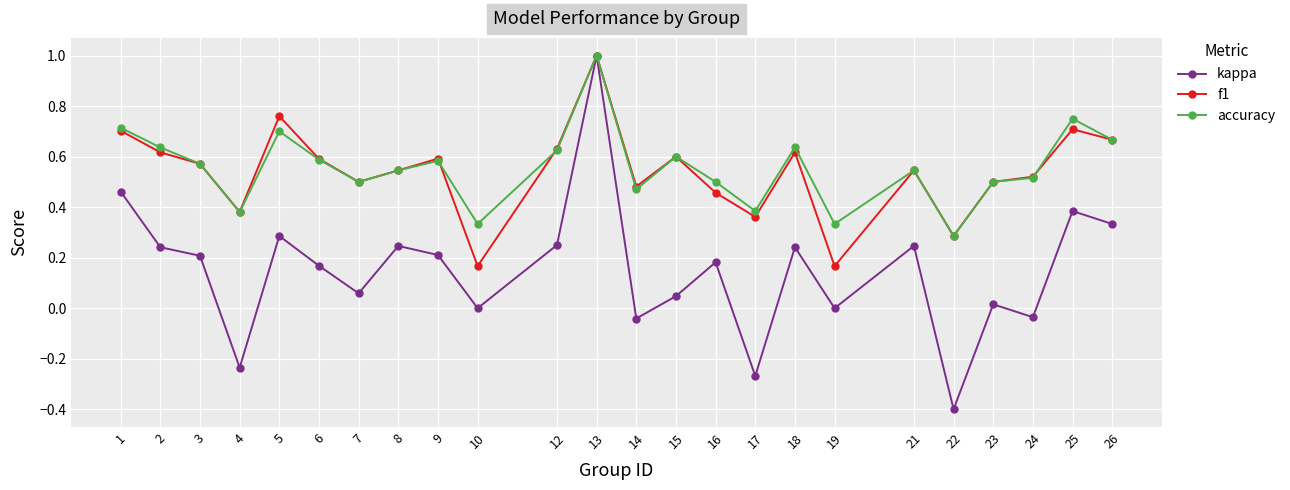

What is the difference between the maximum and second lowest values in the kappa series?

1.3